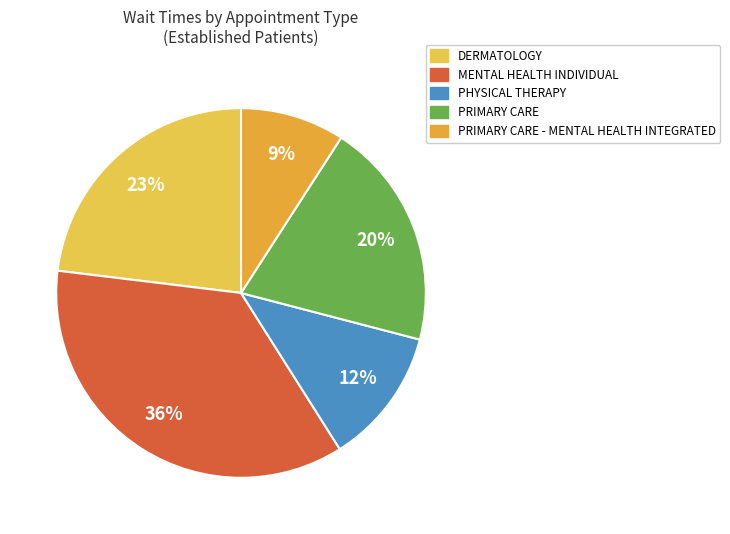

How many slices are in this pie chart?

5